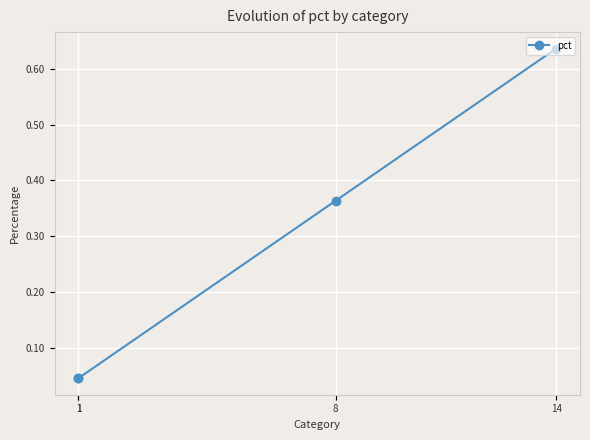

Rank the categories by value from highest to lowest.

14, 8, 1, 1